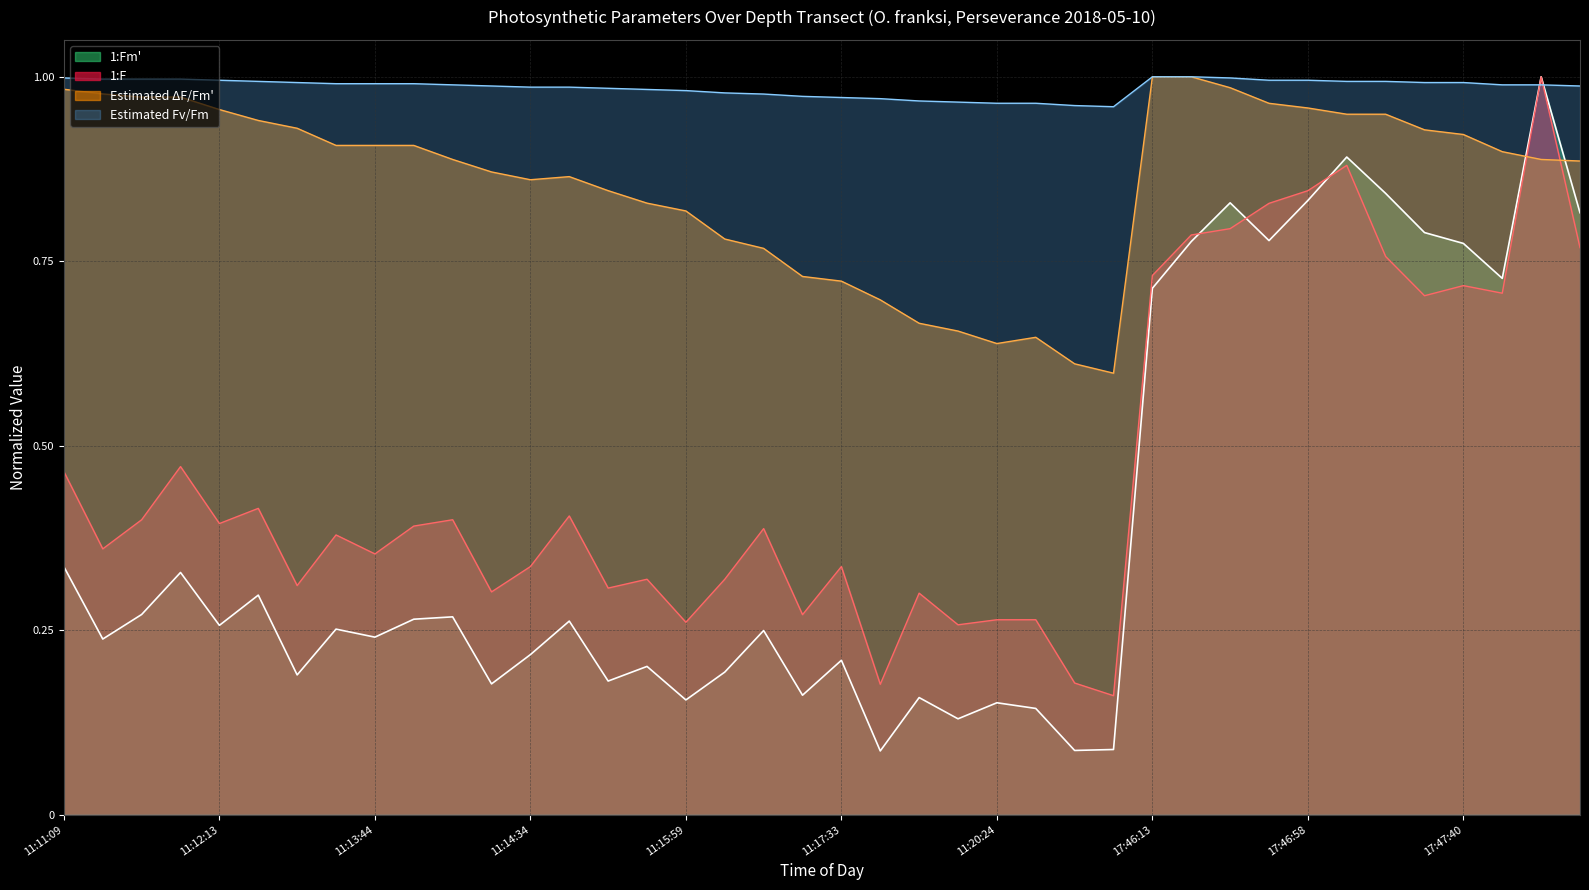

The value of Estimated Fv/Fm at 17:47:09 is 1.3. True or false?

False